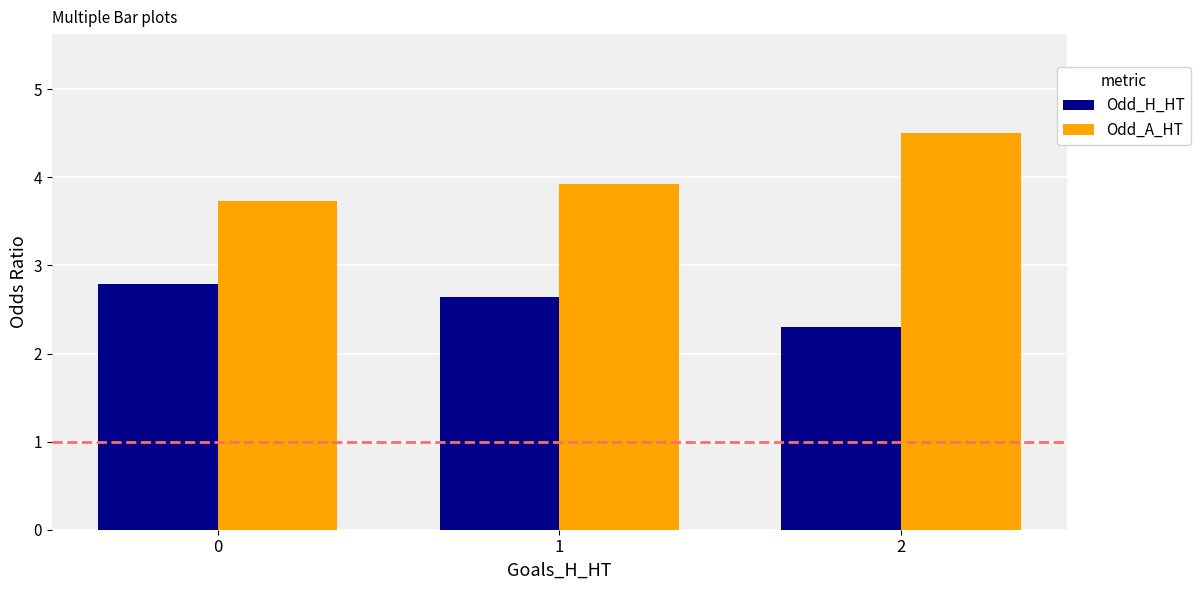

Rank the series at 2 from highest to lowest value.

Odd_A_HT, Odd_H_HT